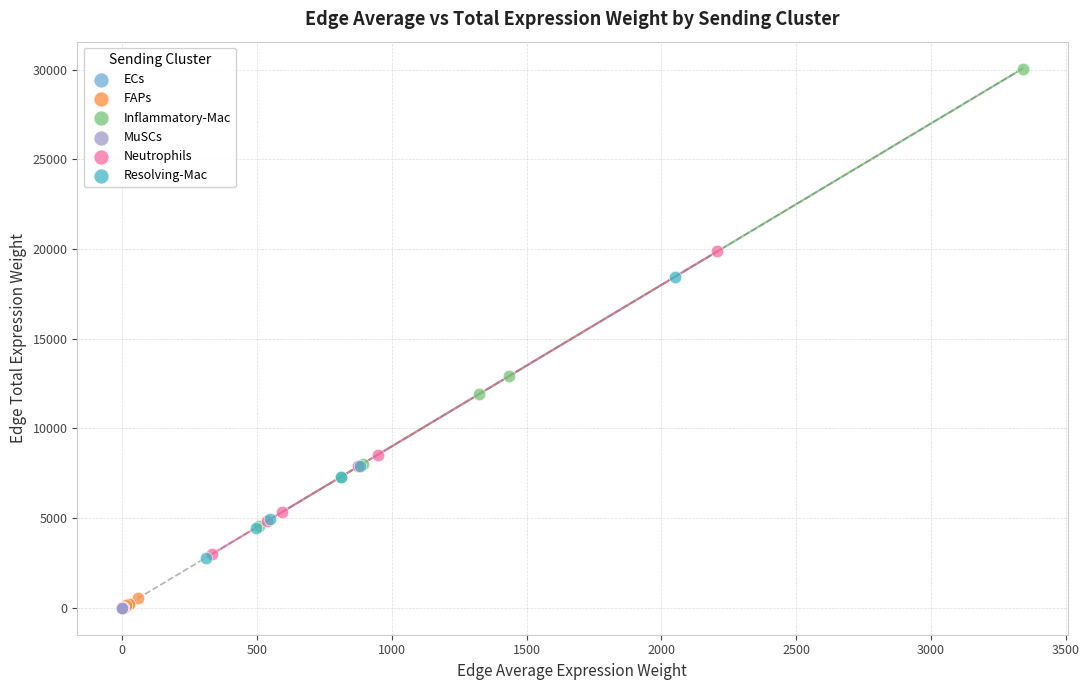

What are all the series names shown in the legend?

ECs, FAPs, Inflammatory-Mac, MuSCs, Neutrophils, Resolving-Mac